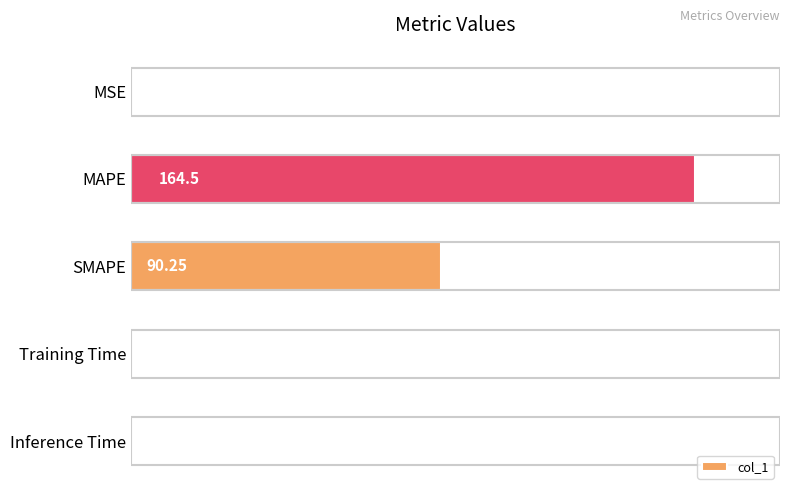

What is the change in value from MSE to SMAPE?

+90.2